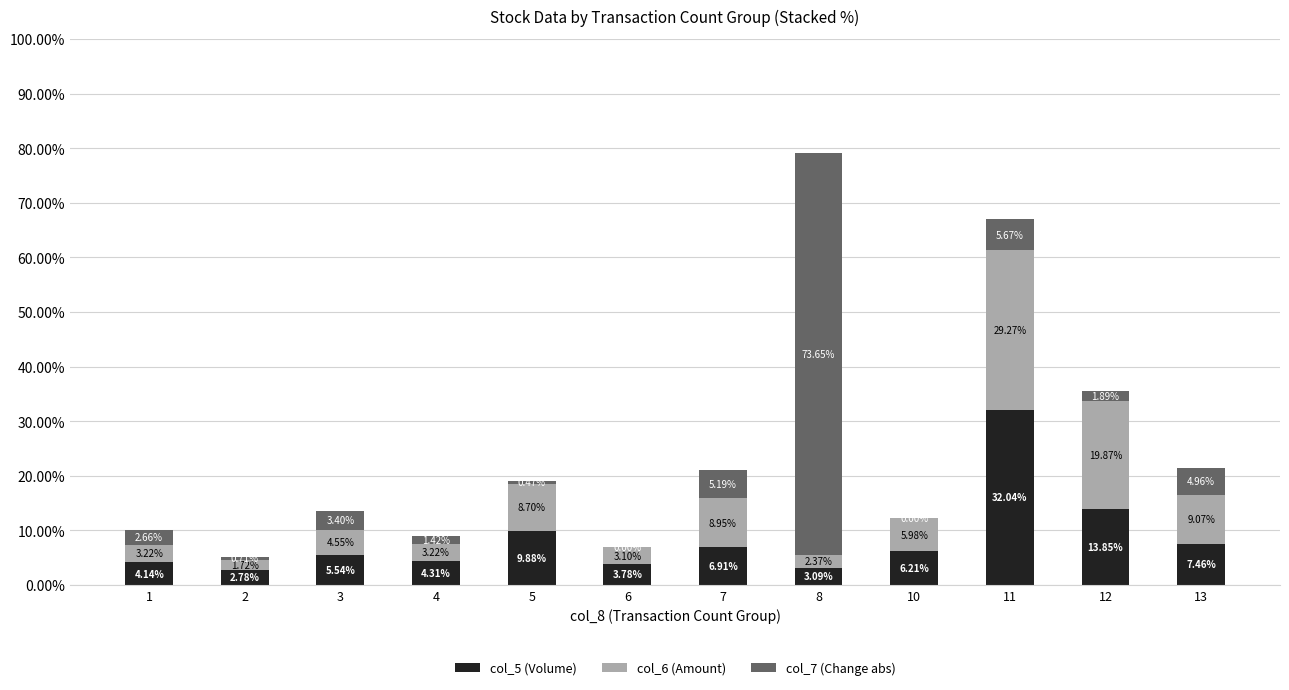

At which category is the sum across all series the highest?

8